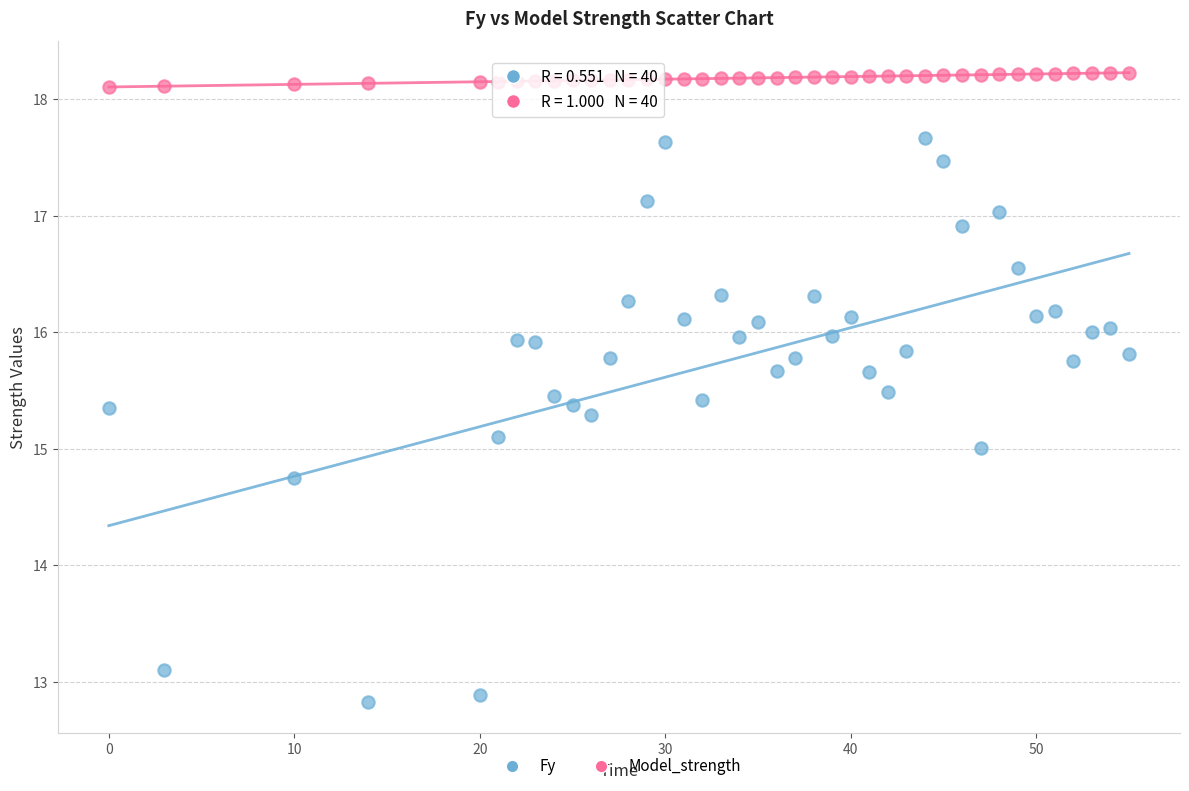

What is the X range (max minus min) for the scatter plot?

55.0